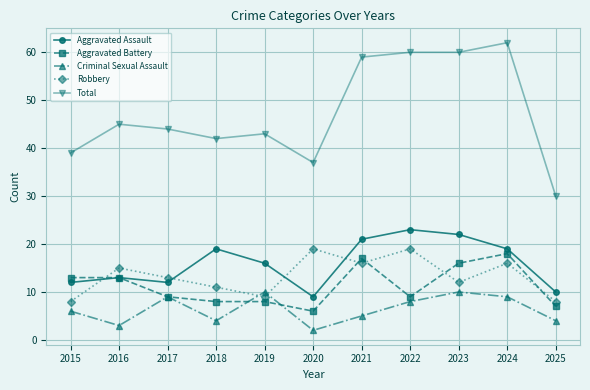

True or false: Aggravated Assault has a value of 23 at 2016.

False